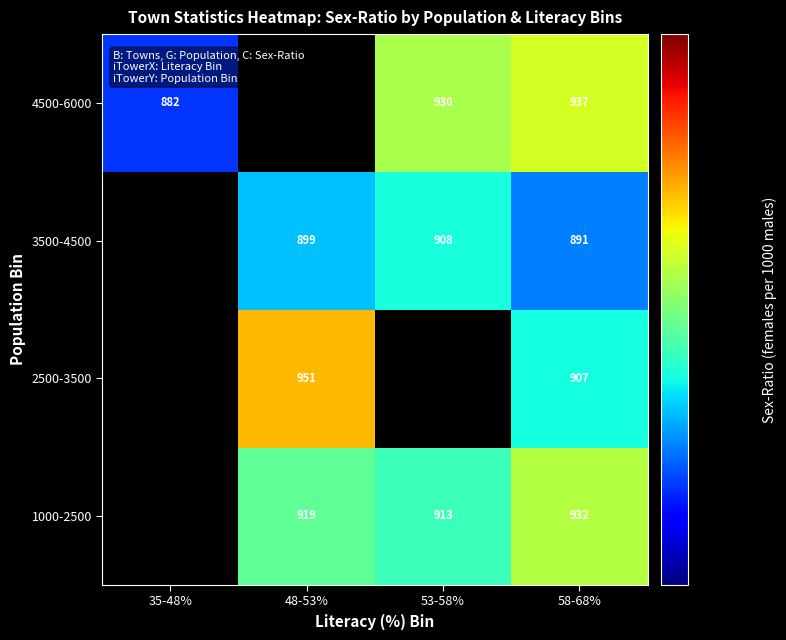

Is it true that 3500-4500 equals 908.0 at 53-58%?

True